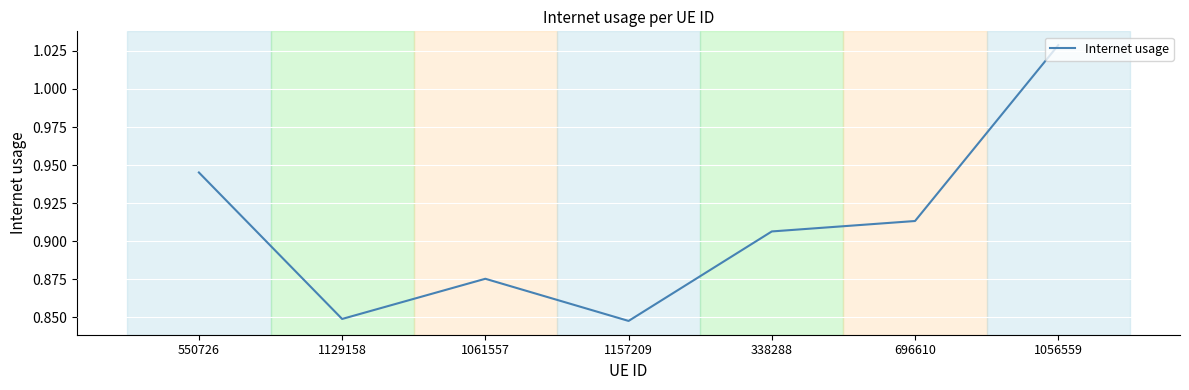

True or false: the data shows 1.4 at 1157209.

False